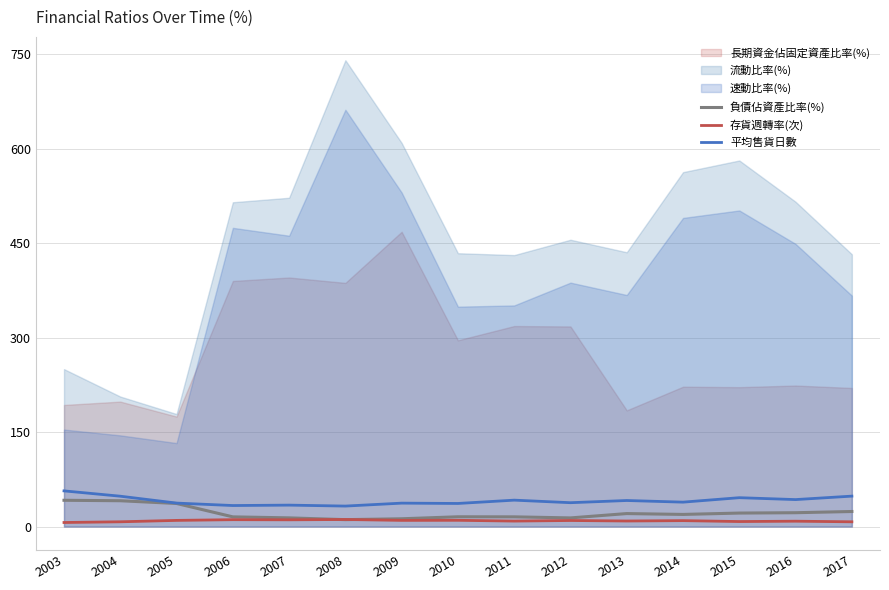

Is the value of 負債佔資產比率(%) at 2004 greater than the value of 存貨週轉率(次) at 2008?

Yes